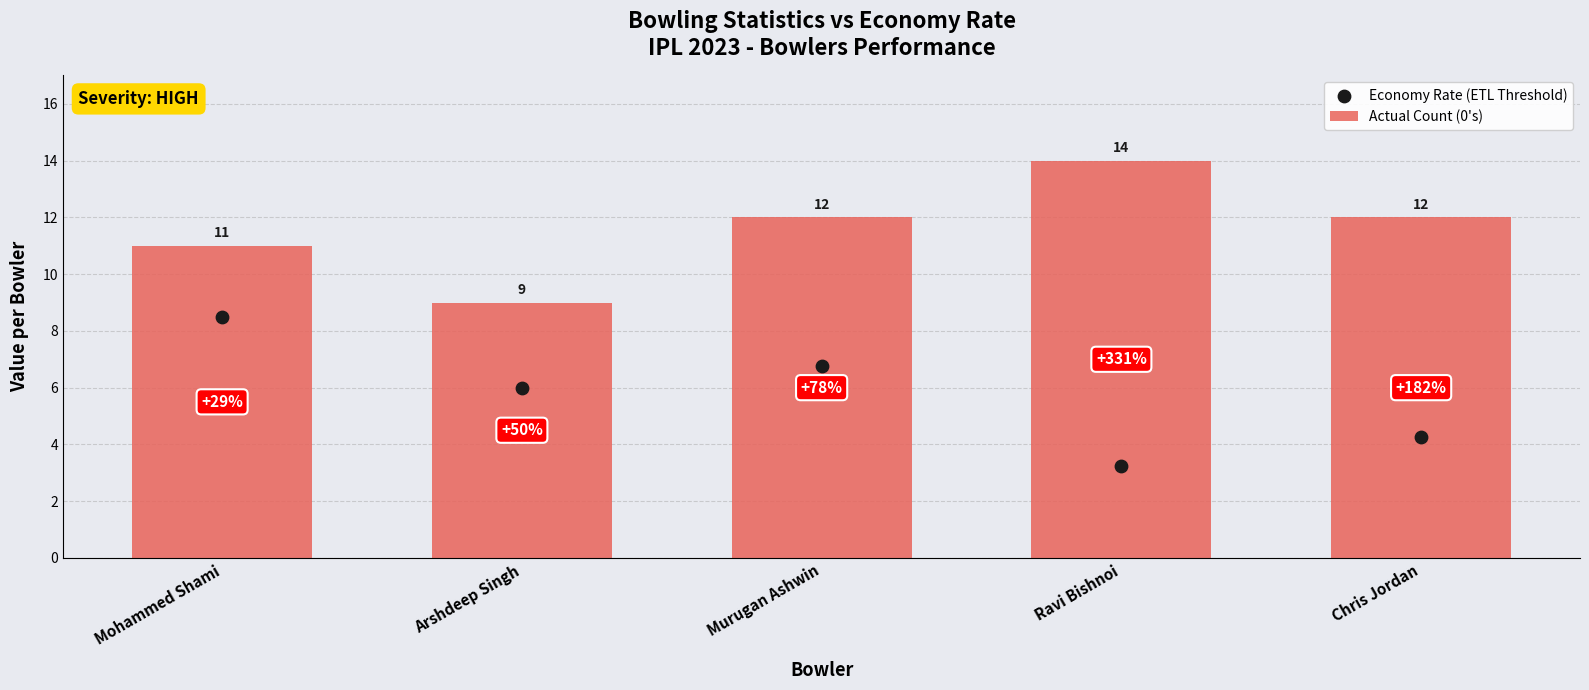

Which series reaches the maximum Y coordinate?

Actual Count (0's)